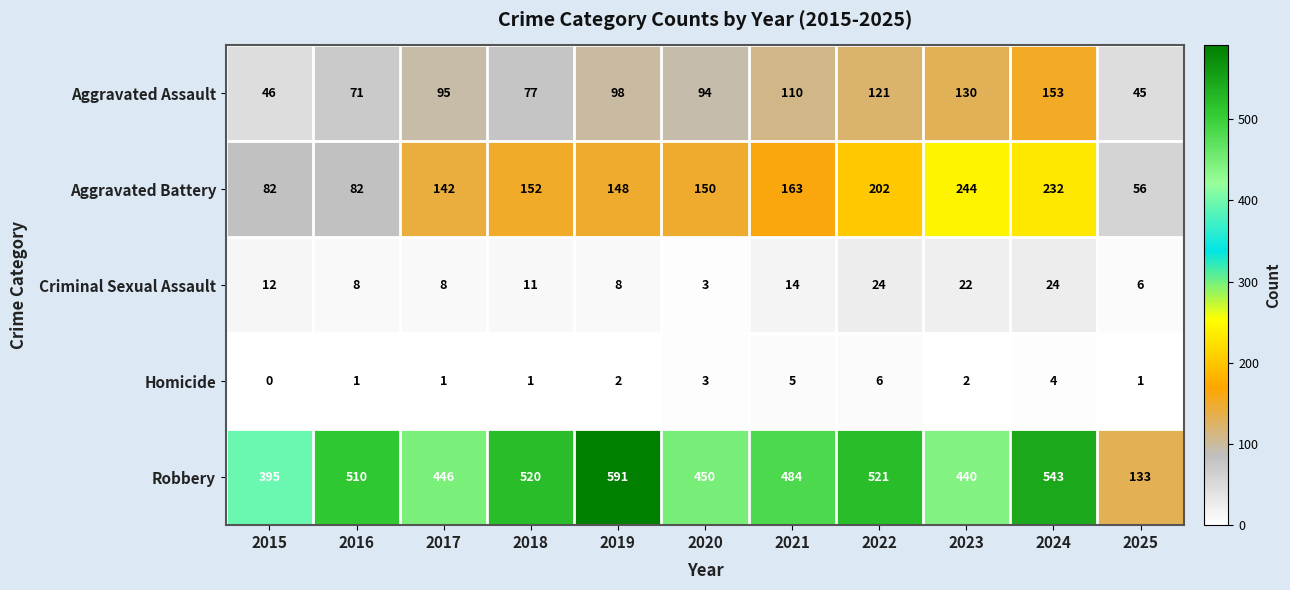

Which series changed the most between 2016 and 2020?

Aggravated Battery